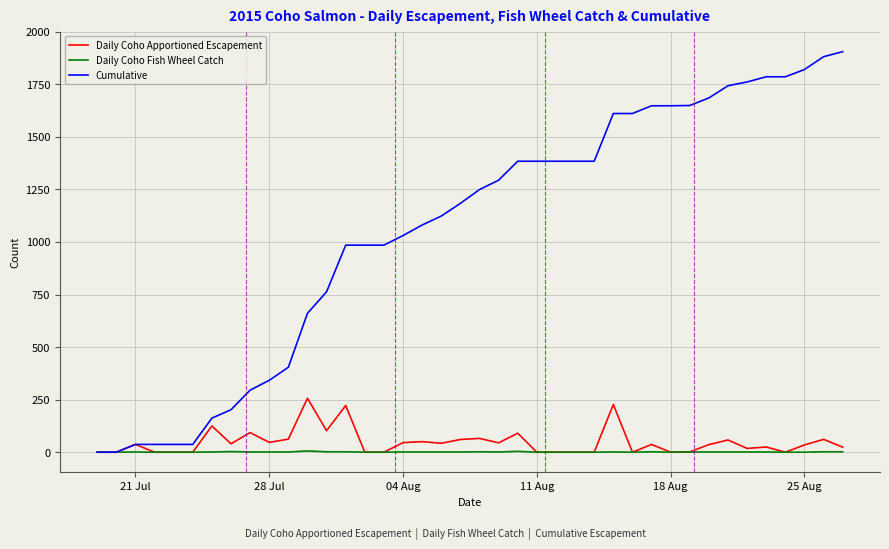

Which series has the largest range (max minus min)?

Cumulative